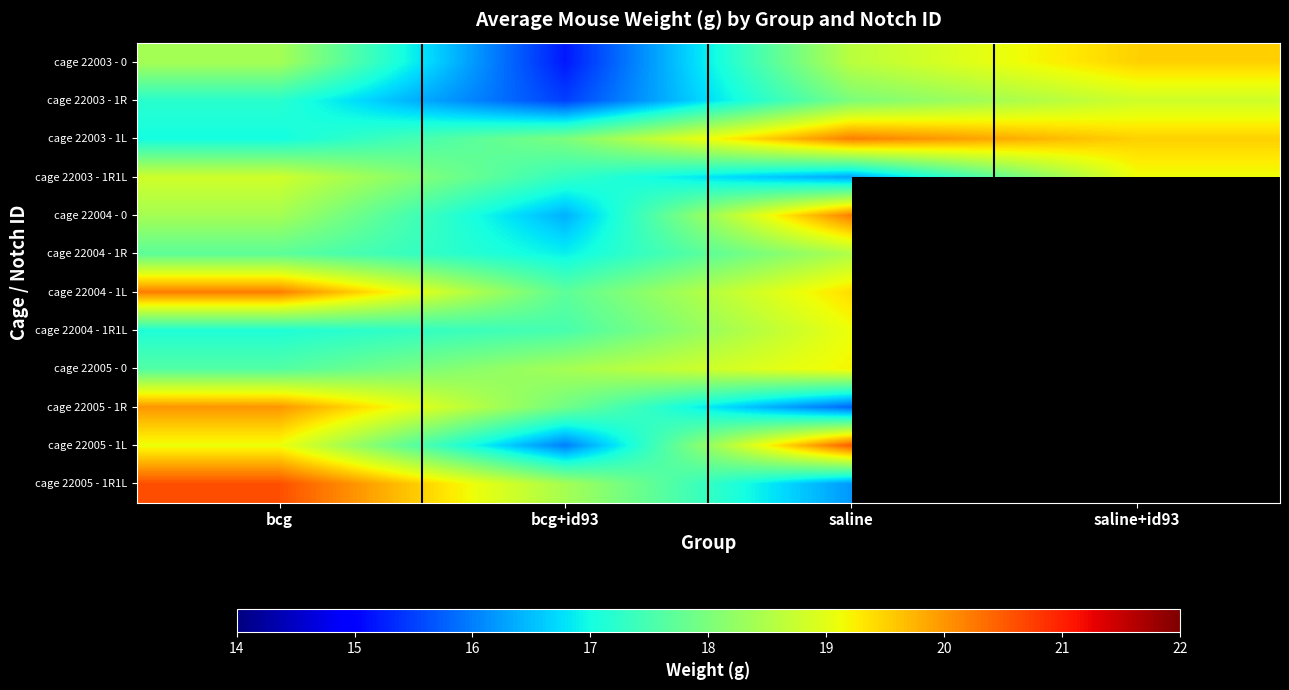

List the labels in order of cage 22003 - 1L value, smallest first.

bcg, bcg+id93, saline+id93, saline